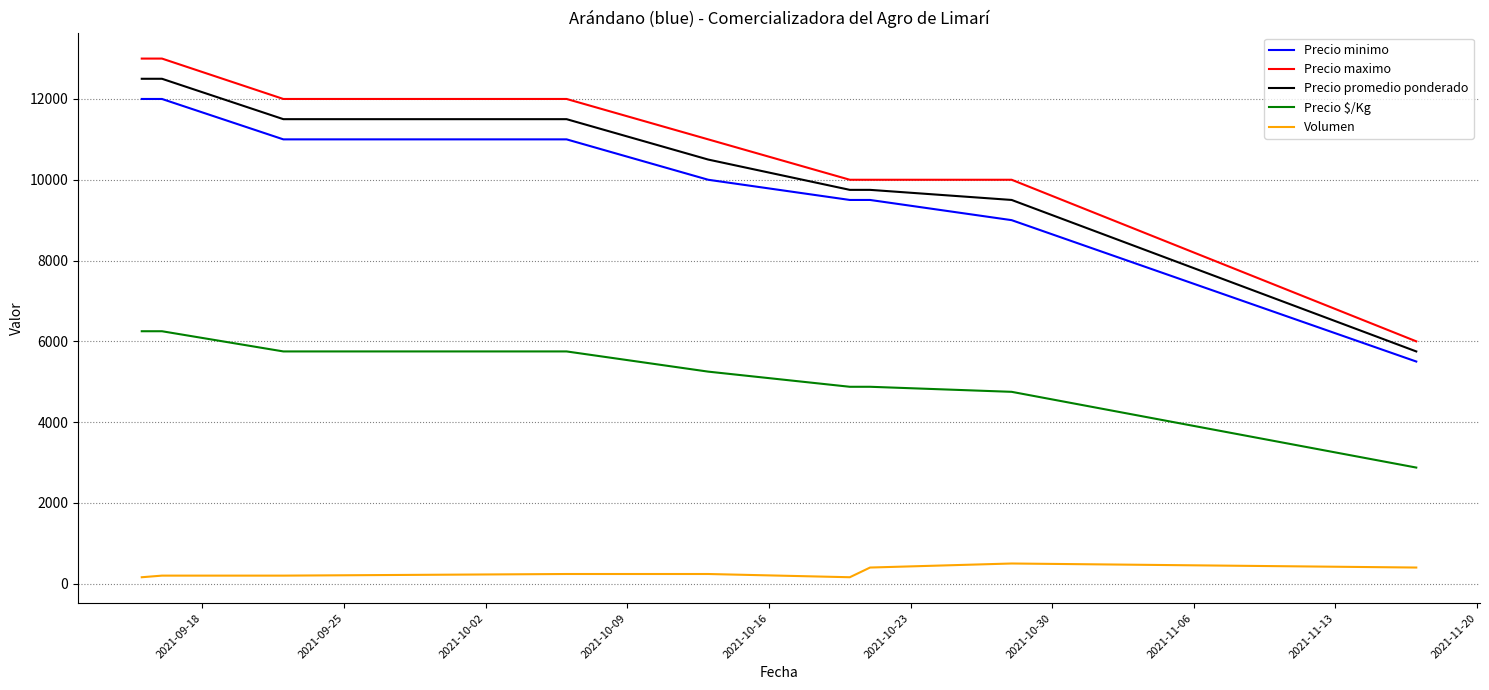

True or false: Volumen and Precio minimo intersect in this chart.

False